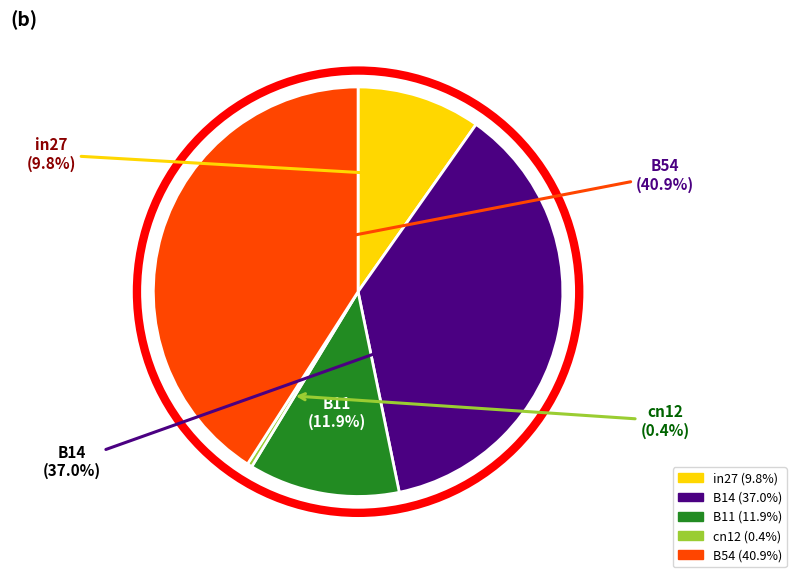

To the nearest percent, what is the average slice percentage?

20%